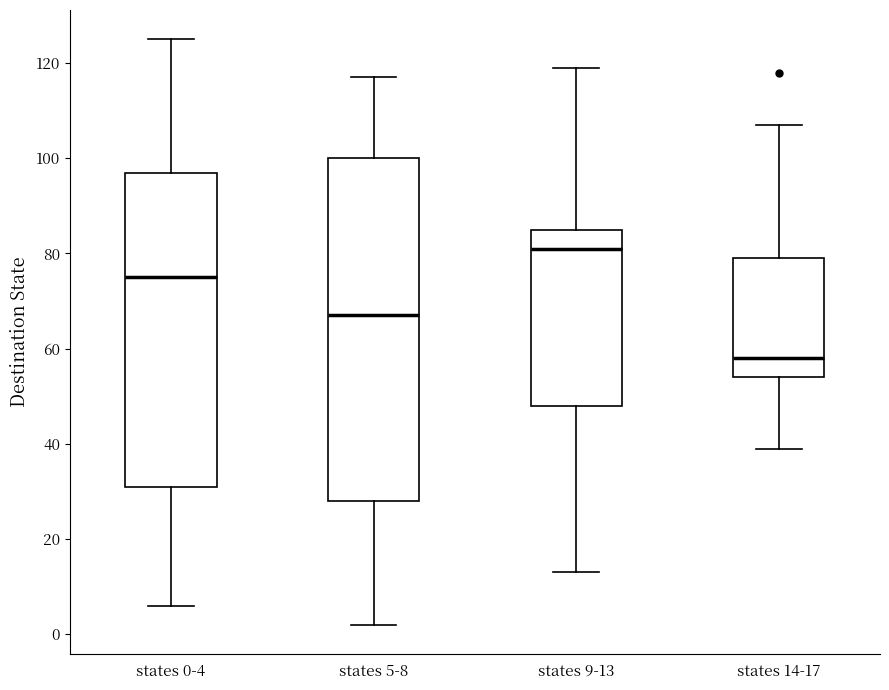

Where is the upper edge of the box for states 9-13 on the y-axis? The values are not printed on the chart, so give them approximately, as read against the axis.

86